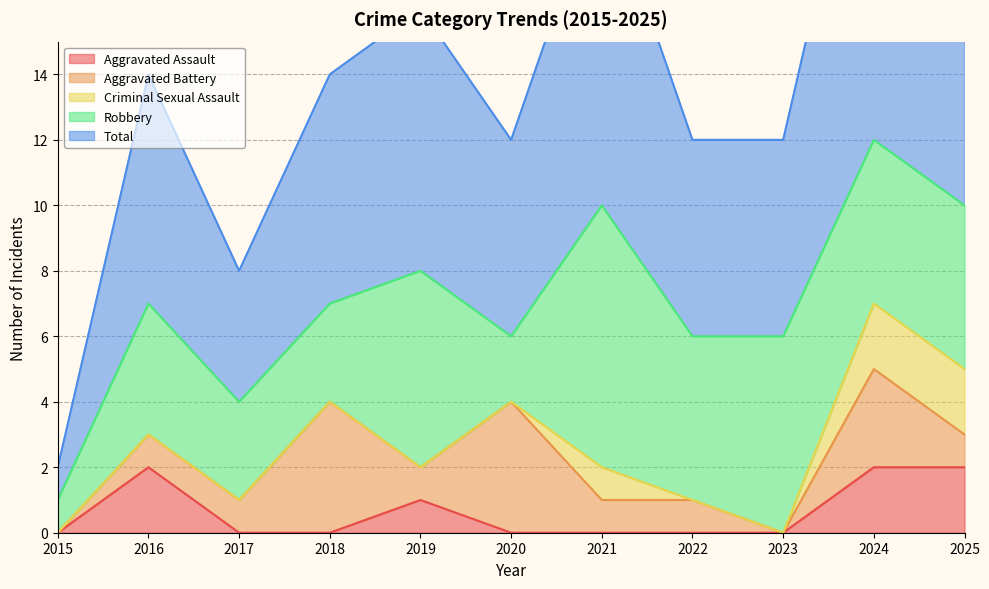

Reading right to left, extract all data points from this chart.

Aggravated Assault: 2	2	0	0	0	0	1	0	0	2	0
Aggravated Battery: 1	3	0	1	1	4	1	4	1	1	0
Criminal Sexual Assault: 2	2	0	0	1	0	0	0	0	0	0
Robbery: 5	5	6	5	8	2	6	3	3	4	1
Total: 10	12	6	6	10	6	8	7	4	7	1